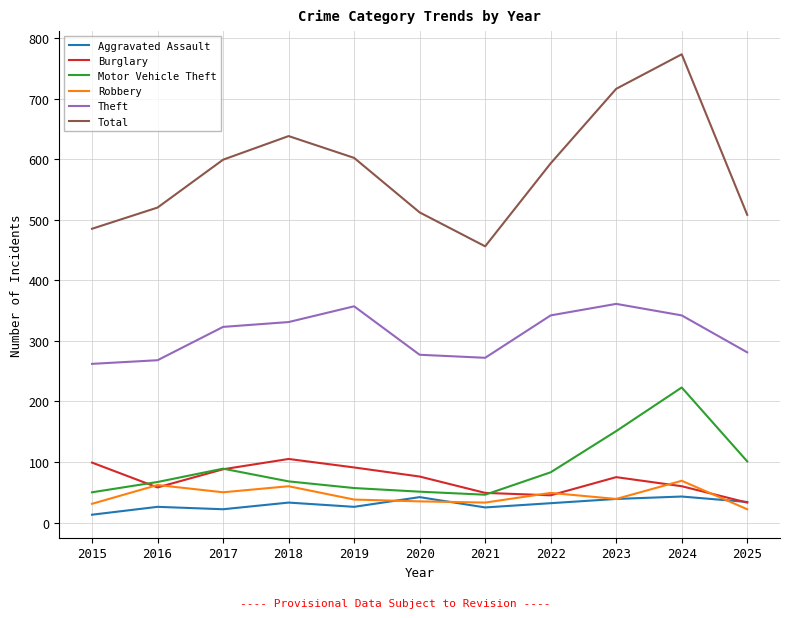

Is the value of Burglary at 2015 greater than the value of Theft at 2019?

No